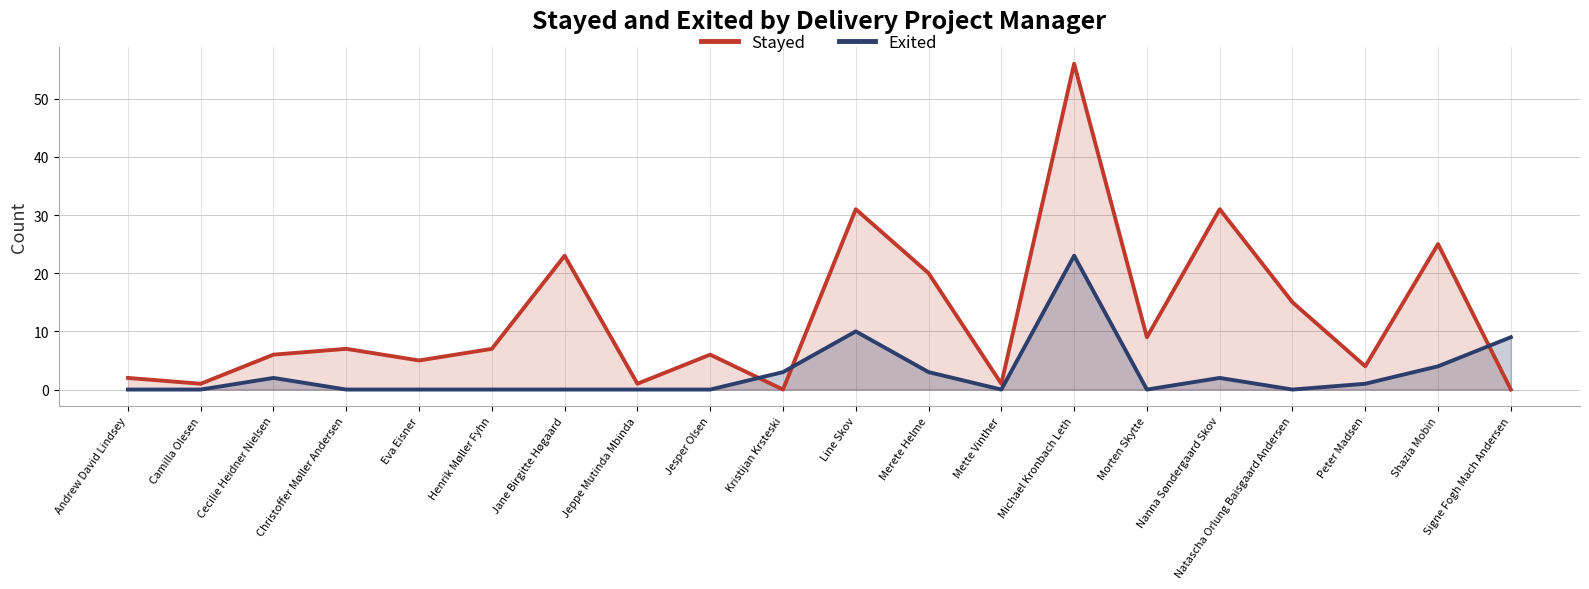

Reading left to right, transcribe all the data shown in this chart.

Stayed: 2	1	6	7	5	7	23	1	6	0	31	20	1	56	9	31	15	4	25	0
Exited: 0	0	2	0	0	0	0	0	0	3	10	3	0	23	0	2	0	1	4	9